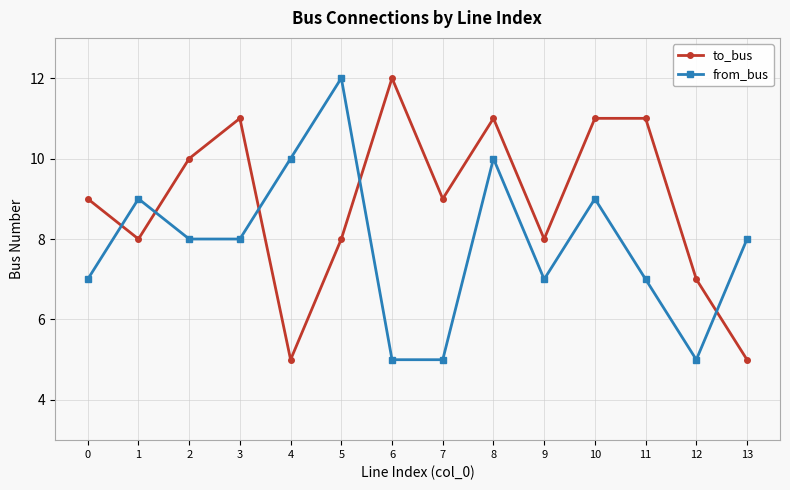

At which category does from_bus reach its first local peak?

1